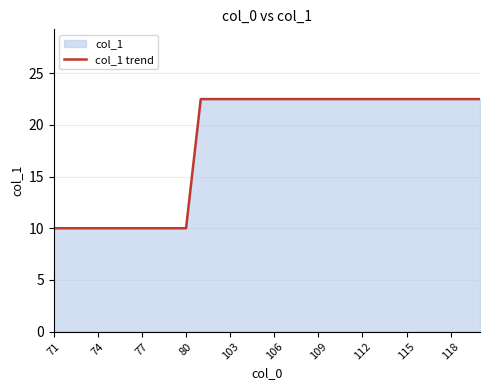

What is the value of the 14th point from the left?

22.5